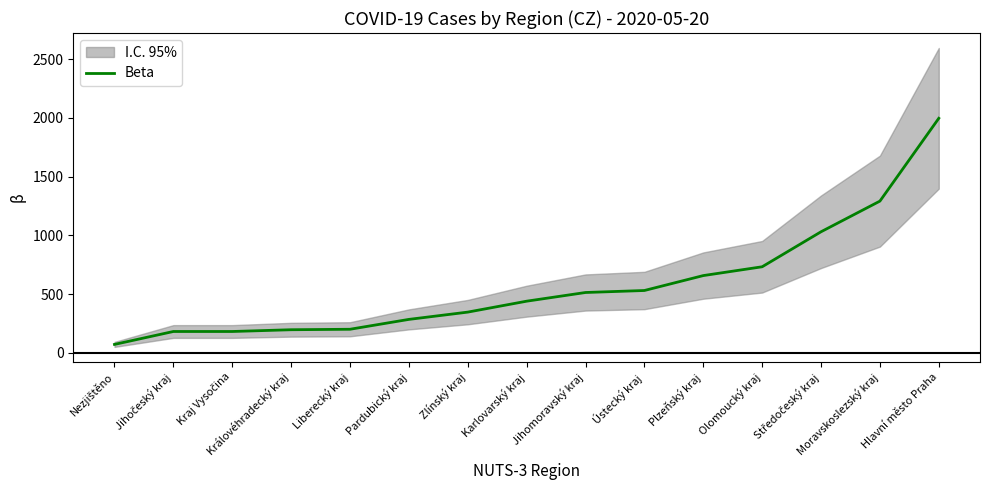

What is the average value?

576